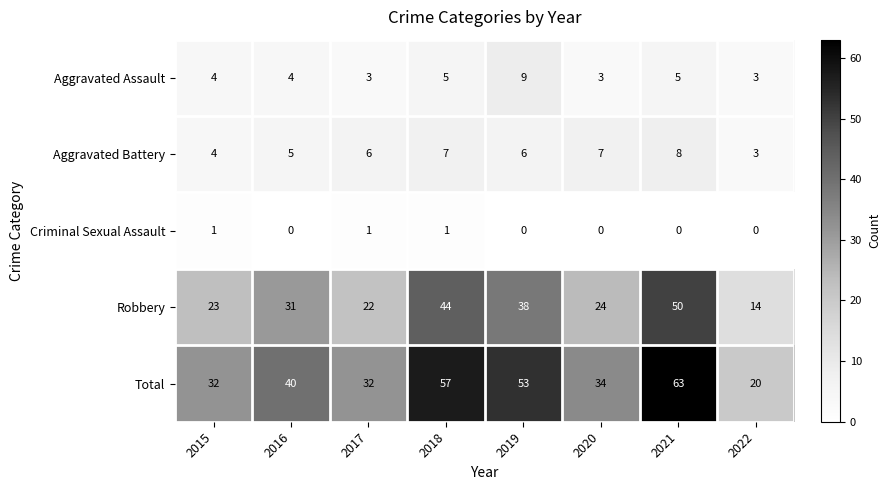

True or false: Robbery has a value of 50 at 2016.

False